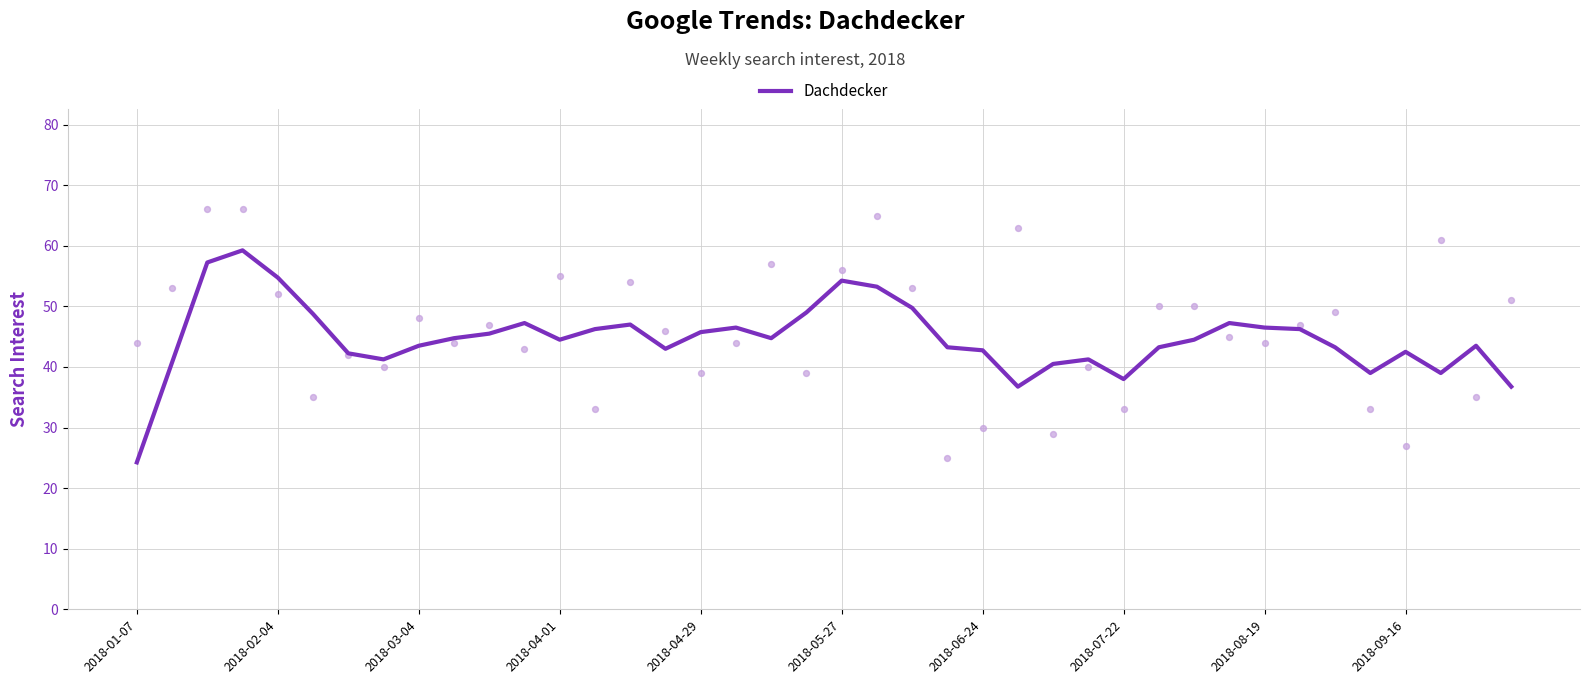

Approximately how many times larger is the value at 2018-04-29 compared to 2018-03-04?

1.0